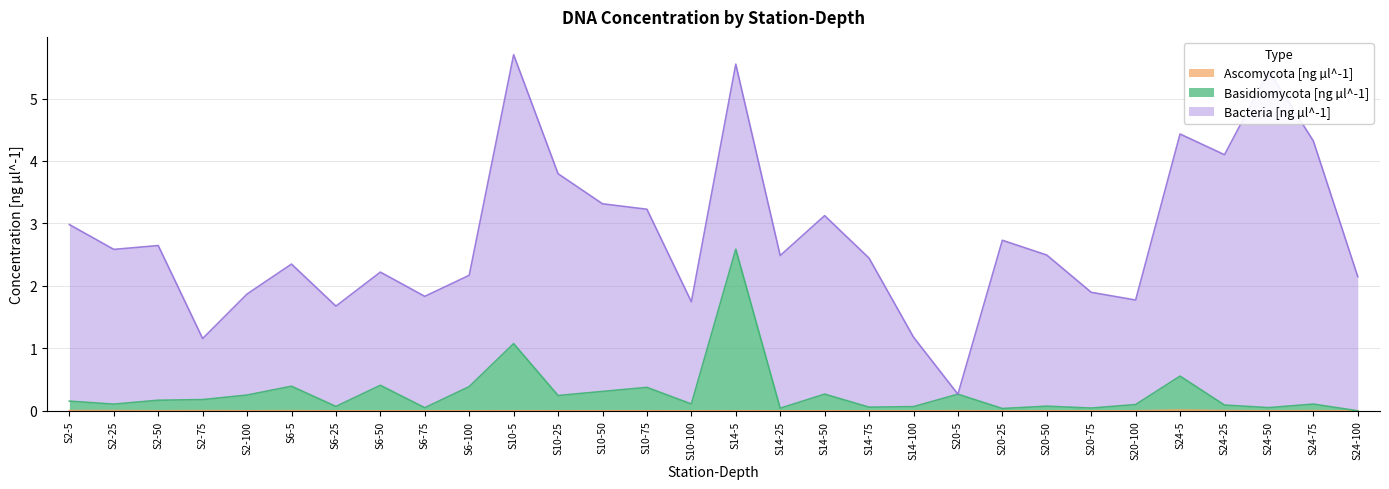

How many interior local valleys does the Ascomycota [ng µl^-1] series have?

10